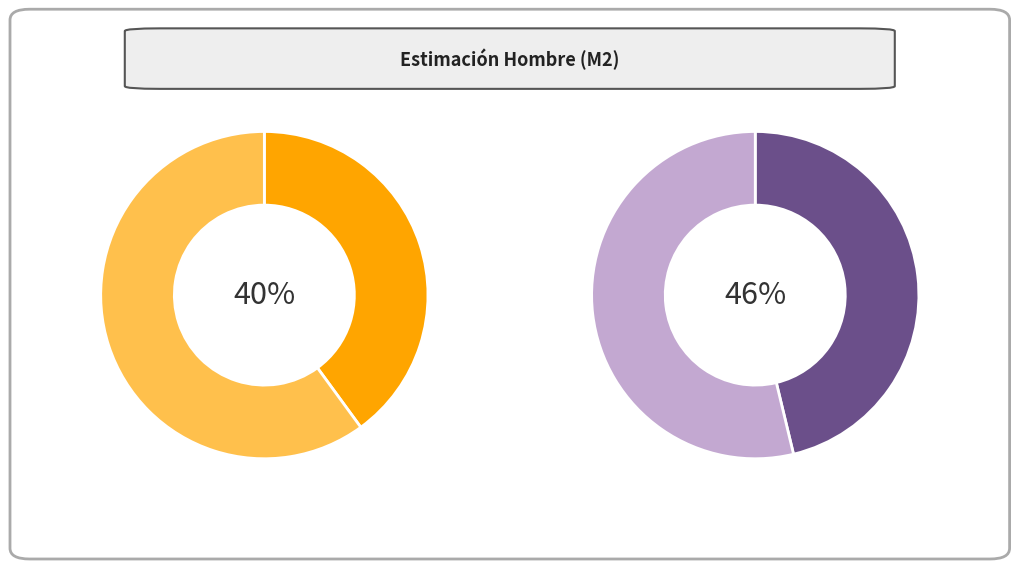

Does Rural account for over 50% of the chart?

No